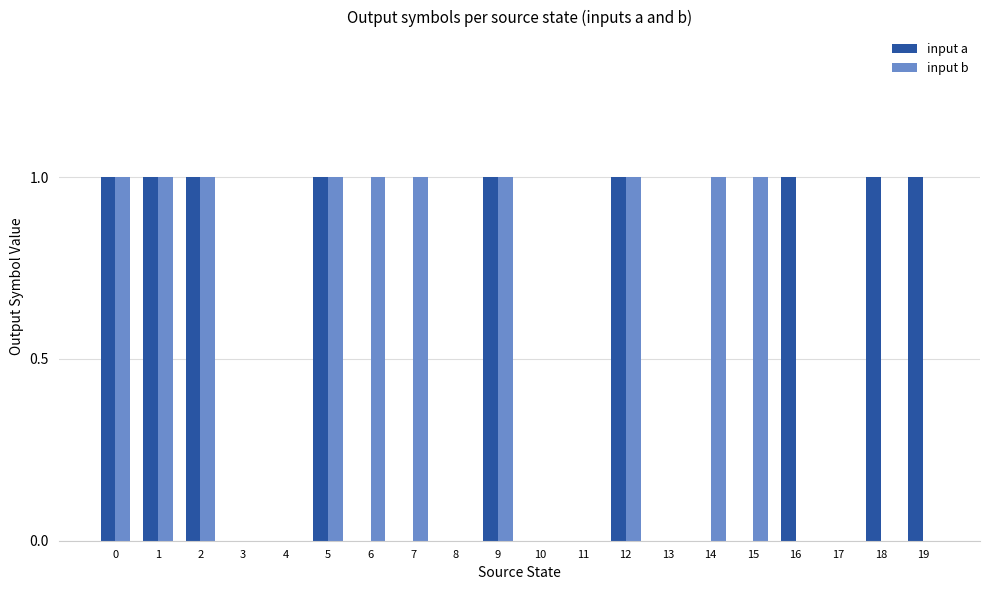

What are all the series names shown in the legend?

input a, input b